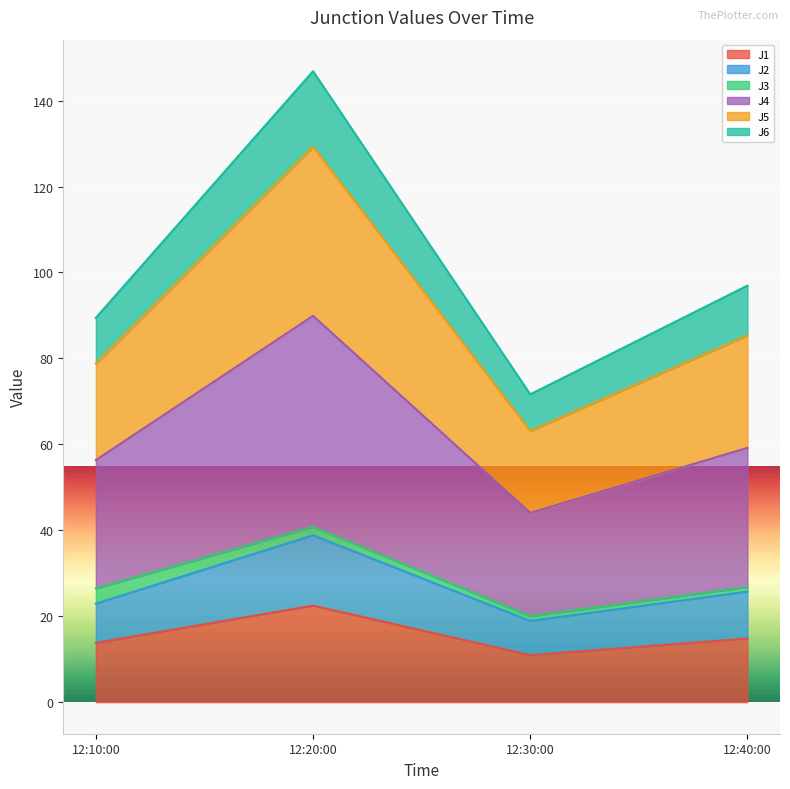

What is the lowest value of the J1 series?

11.0